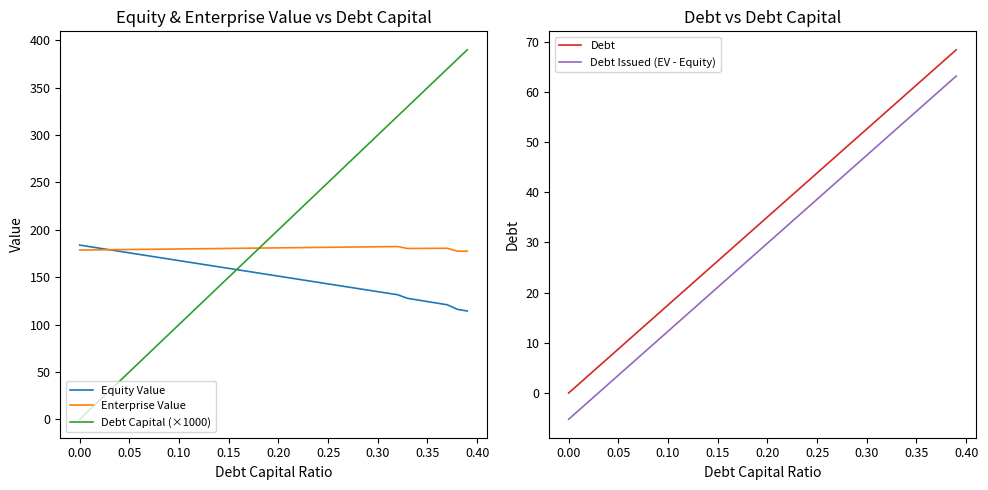

The Equity Value series shows 296.3 at 0.00. True or false?

False